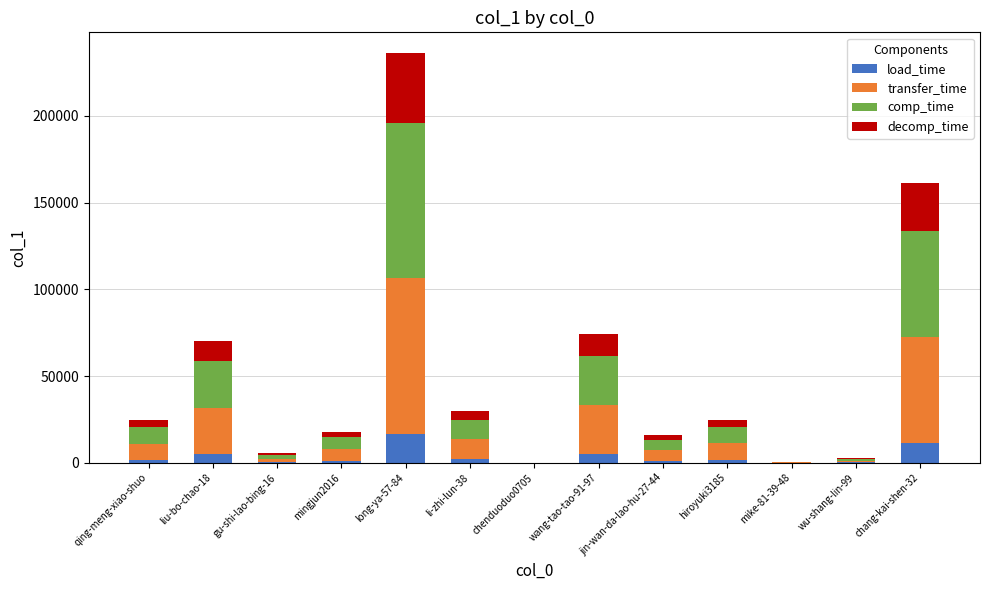

How many categories are shown in the chart?

13